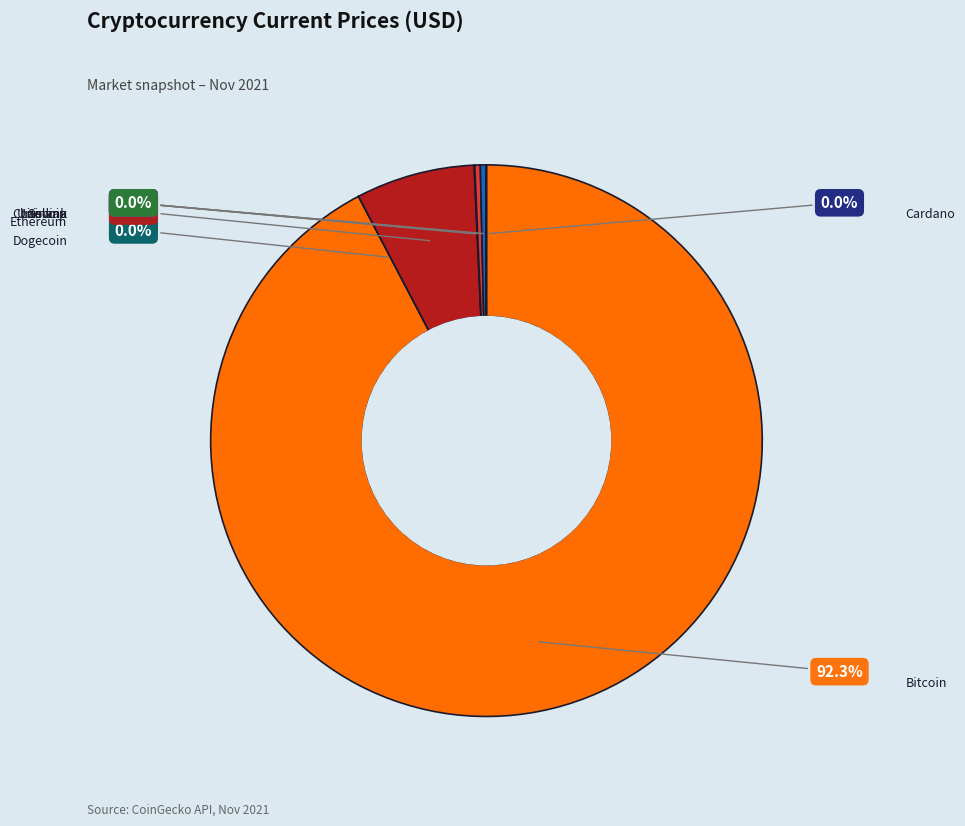

Is there any slice that represents more than half of the pie?

Yes